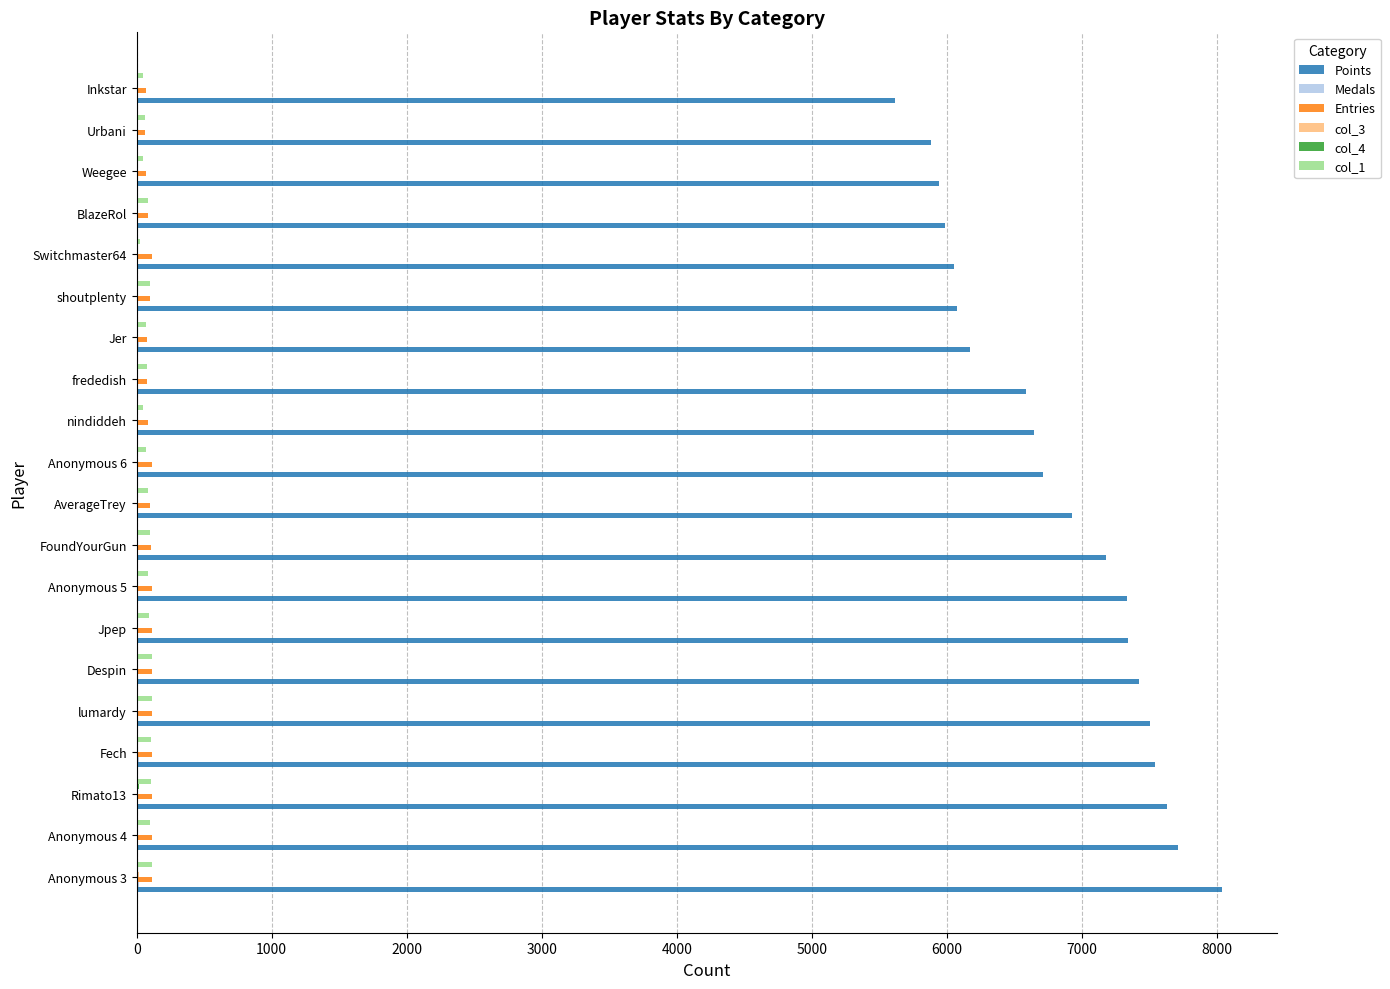

What is the maximum value for Points?

8039